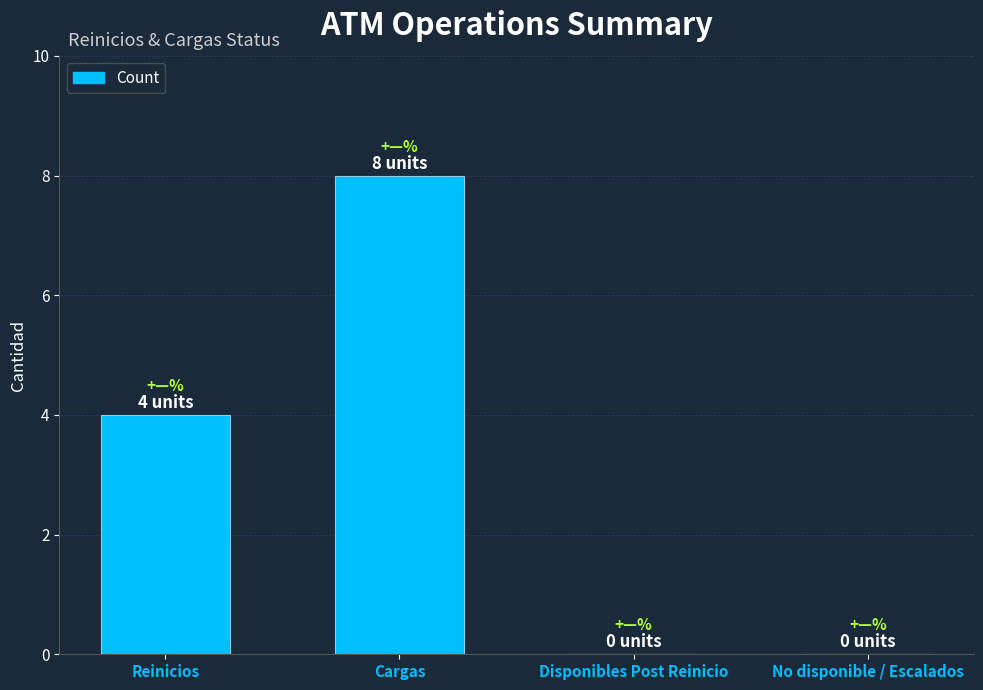

Does the chart contain stacked bars?

No